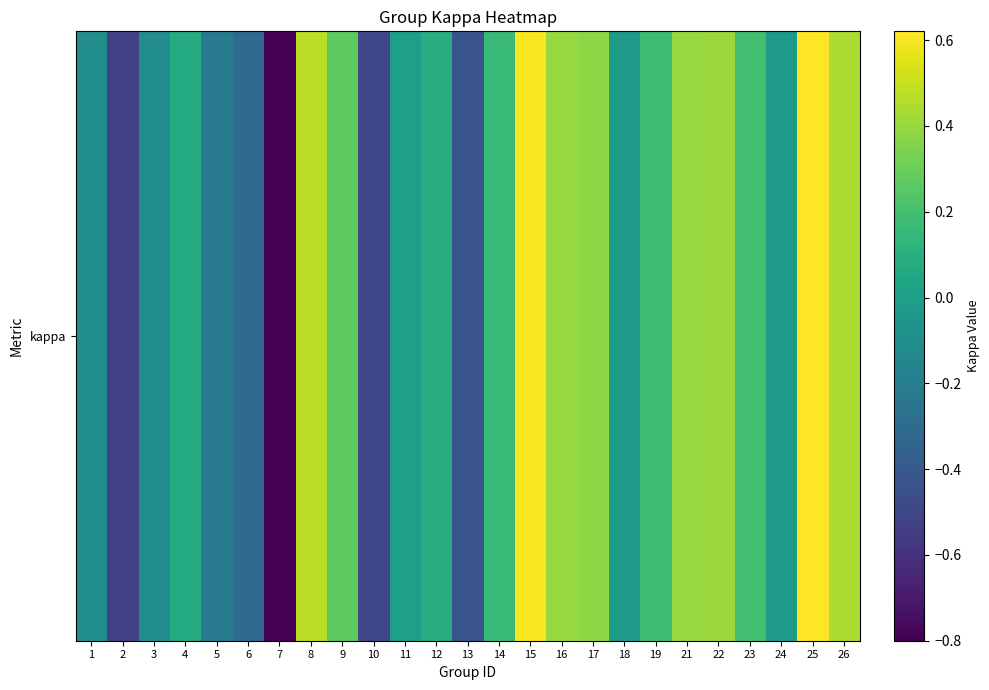

Is it true that the value at 12 is 0.1?

True